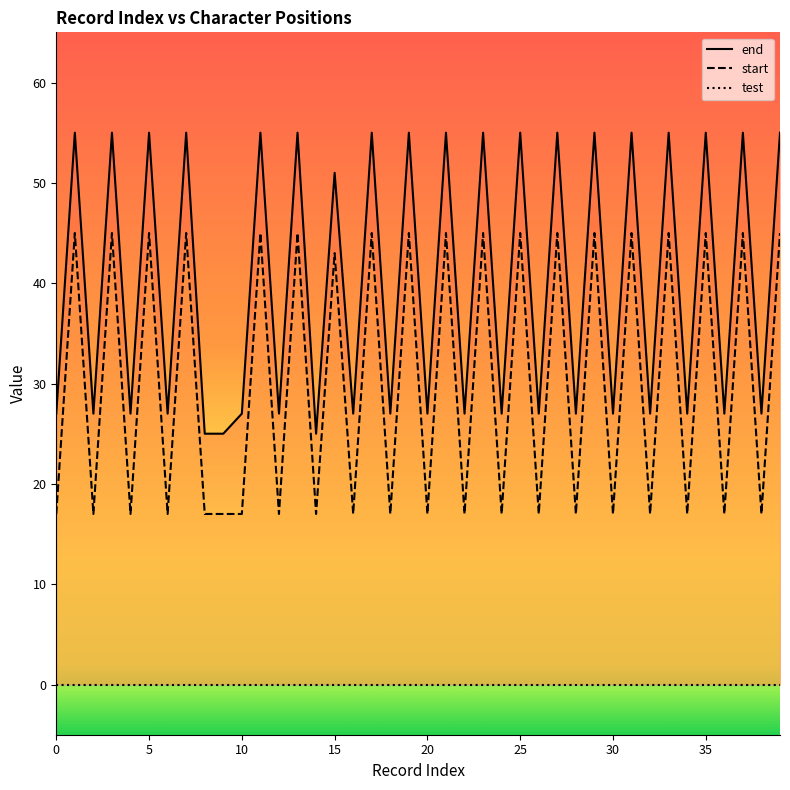

Which series has the largest total across all categories?

end